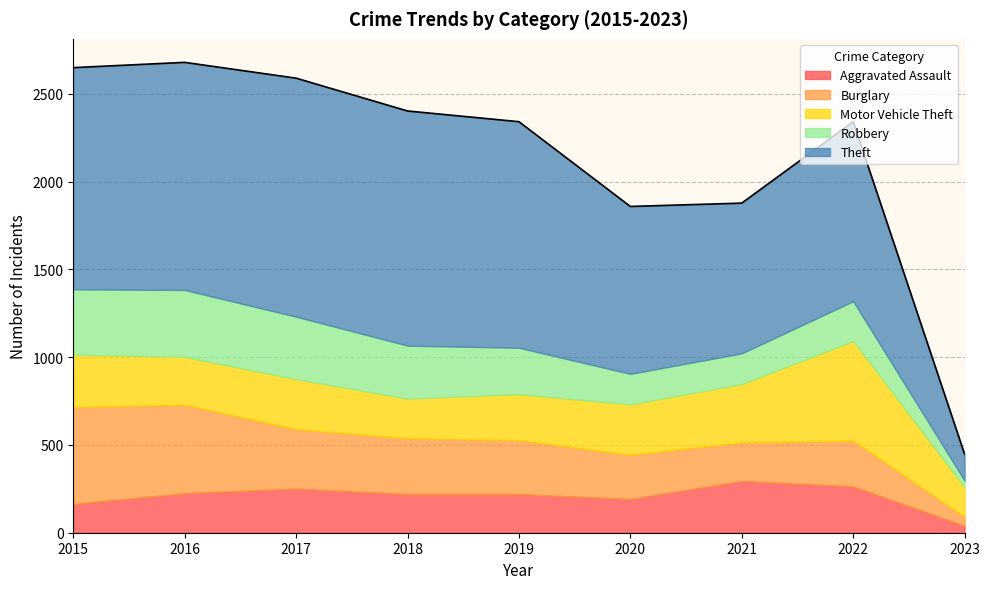

In Aggravated Assault, how many points are lower than both neighbors (excluding endpoints)?

1